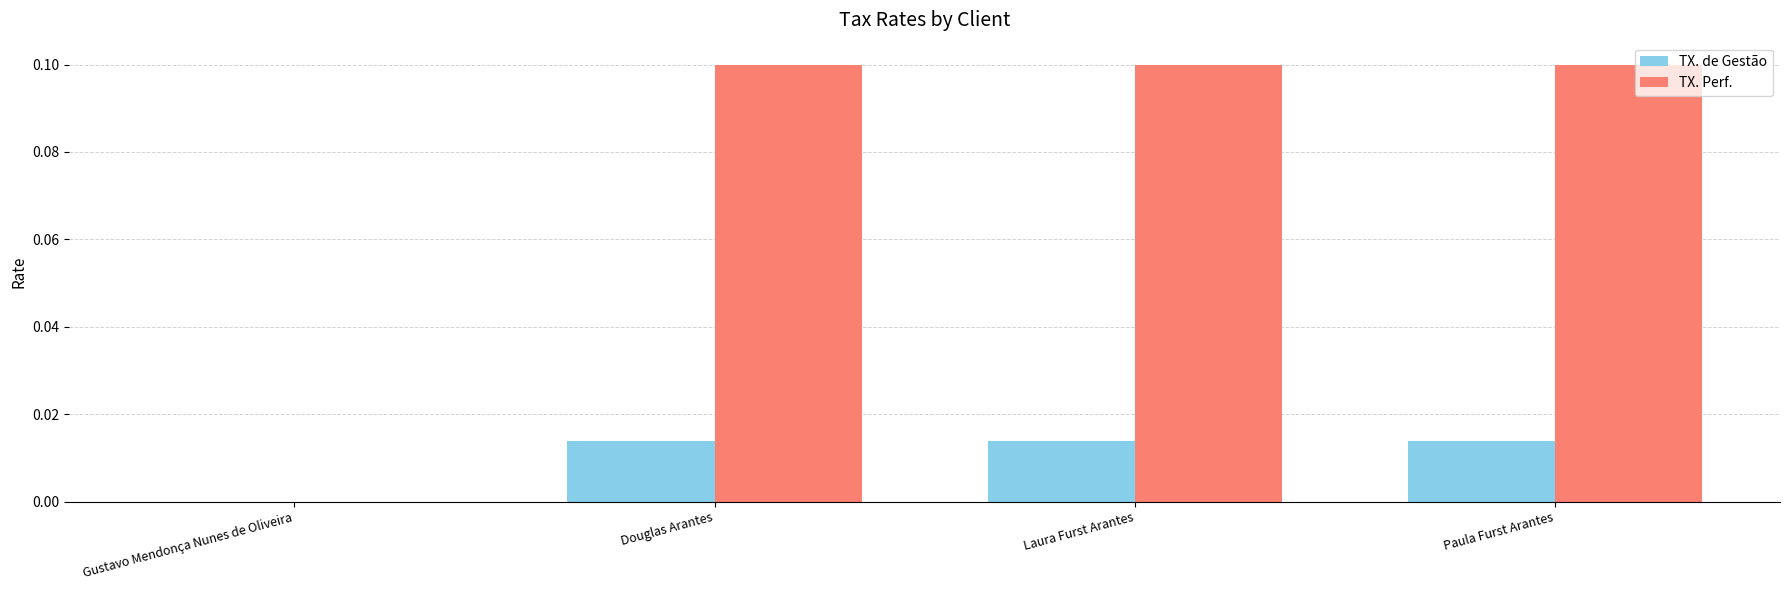

The TX. de Gestão series shows 0.0 at Gustavo Mendonça Nunes de Oliveira. True or false?

True